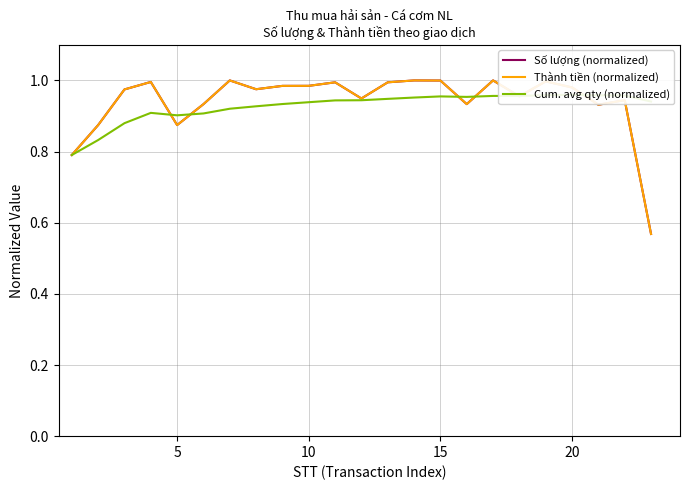

What is the smallest value displayed?

0.6